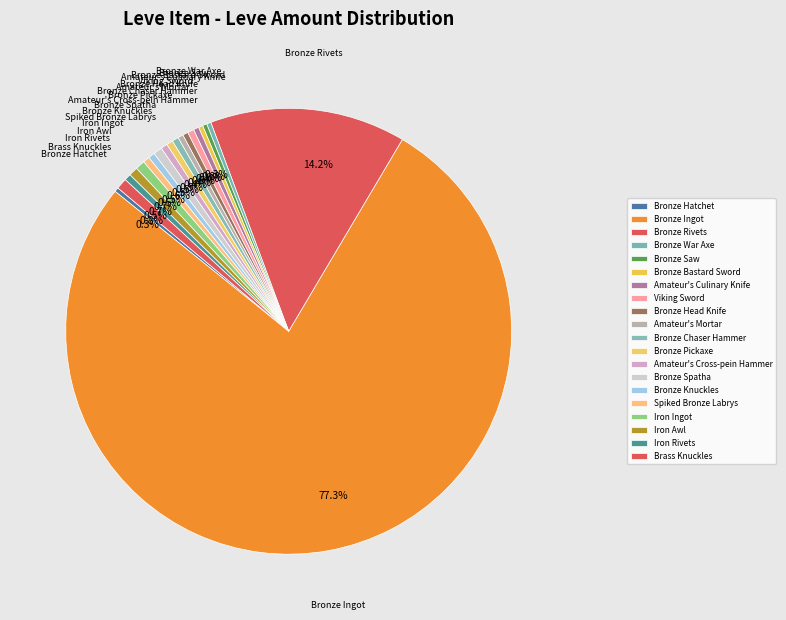

Is Bronze Ingot the majority of the pie?

Yes